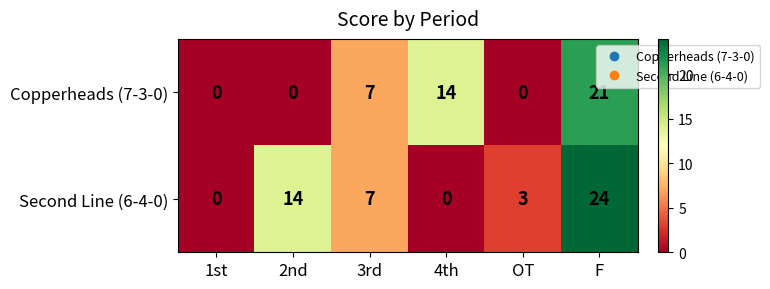

Which label corresponds to the largest value in the chart?

F